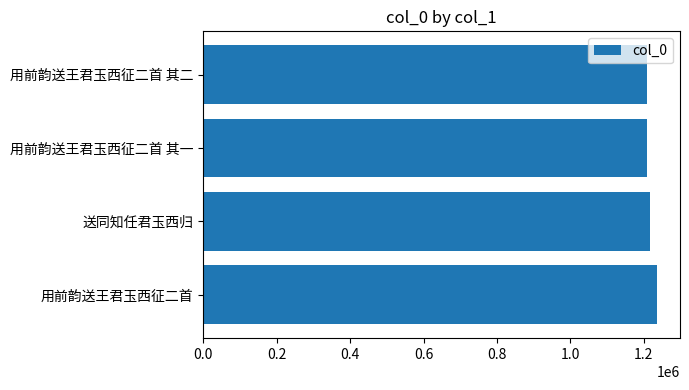

What is the minimum value shown in the chart?

1209389